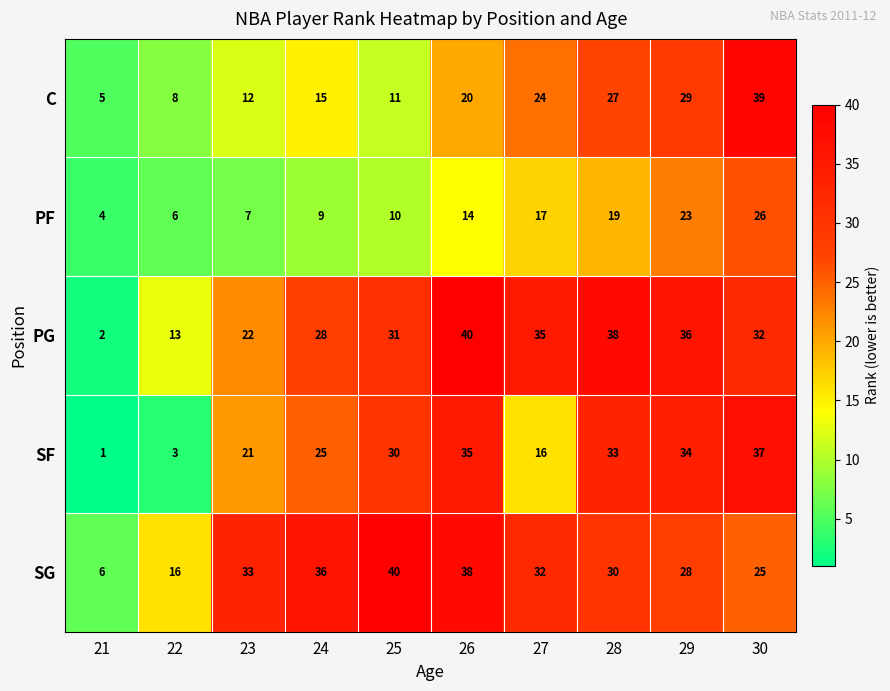

How many categories are shown in the chart?

10